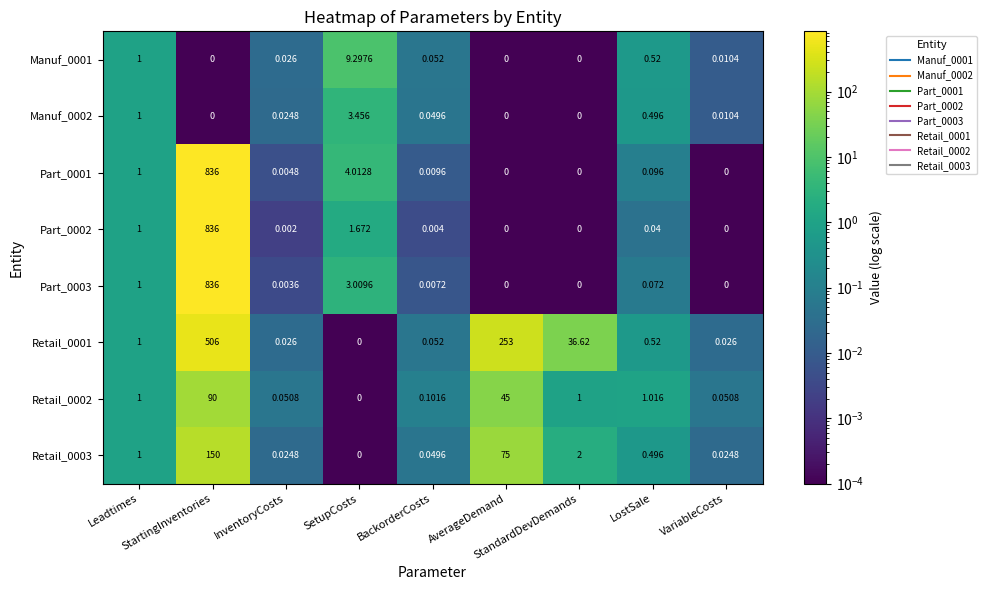

How many data points in Manuf_0002 are above 0?

6